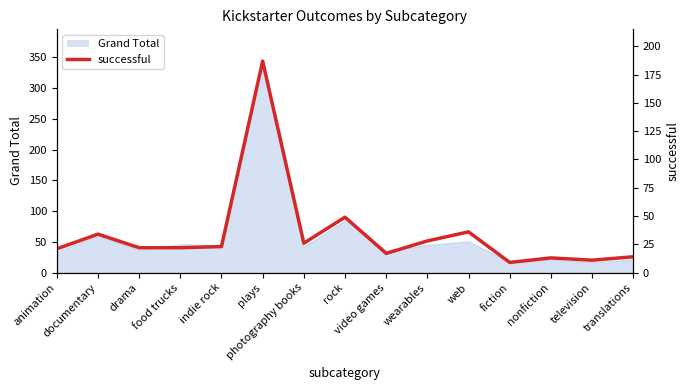

What position from the right is photography books?

9